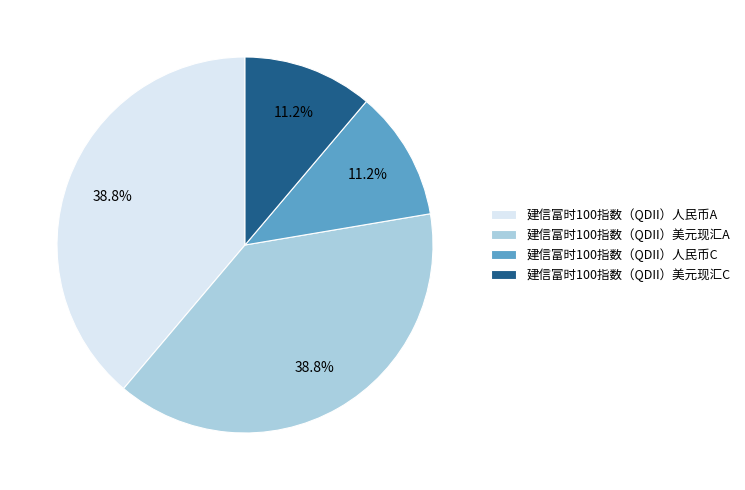

Is it true that 建信富时100指数（QDII）美元现汇A is 48% of the pie?

False